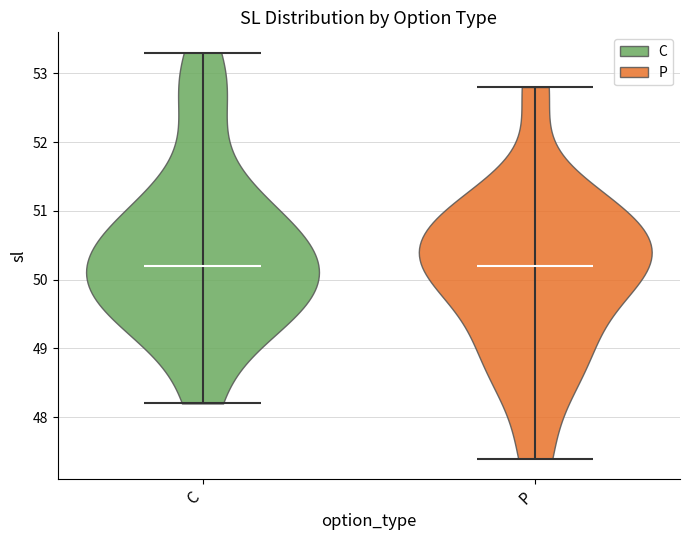

Where does the median line of the violin for C sit on the y-axis? The values are not printed on the chart, so give them approximately, as read against the axis.

50.2